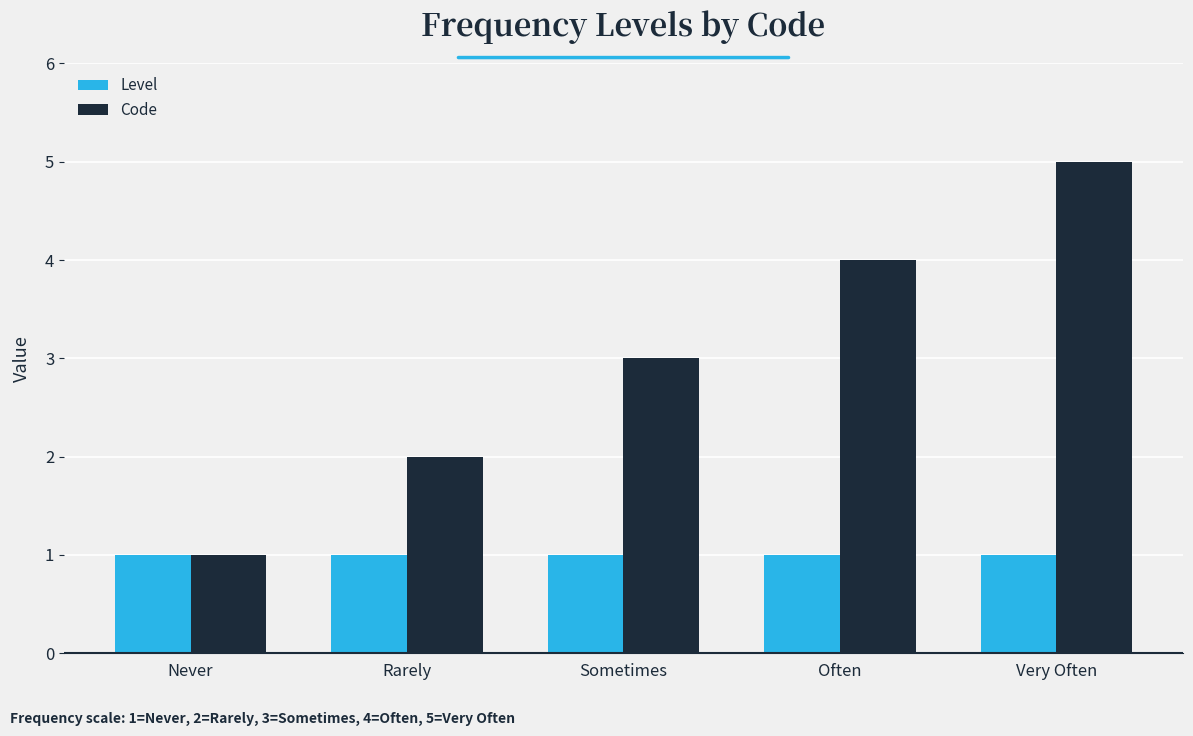

The value of Code at Often is 4. True or false?

True